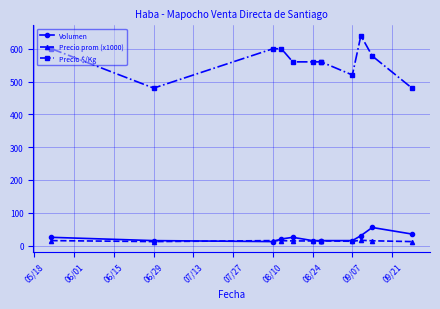

Which series has the widest spread of values?

Precio $/Kg